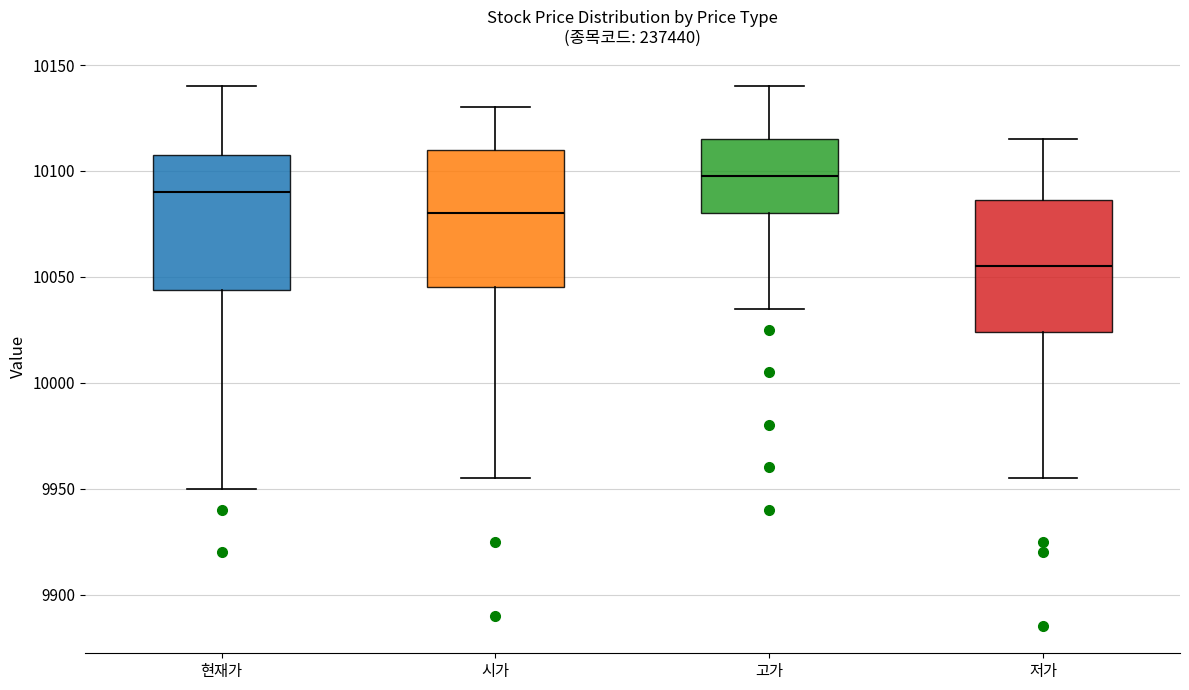

Where does the lower whisker of the box for 현재가 end on the y-axis? The values are not printed on the chart, so give them approximately, as read against the axis.

9950